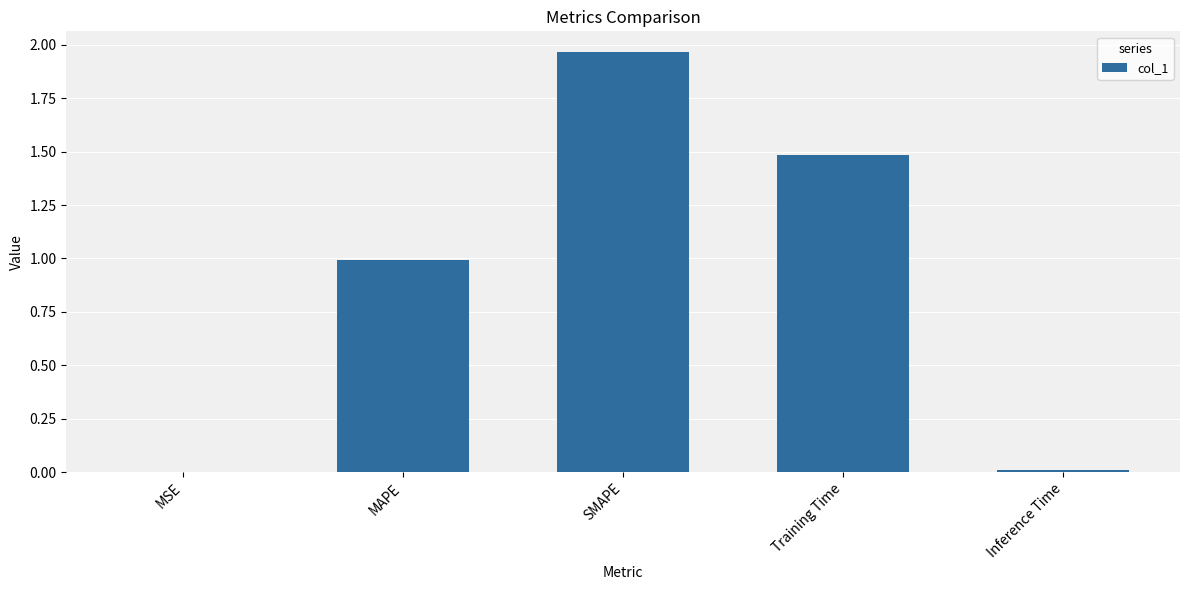

The value at Training Time is 1.5. True or false?

True